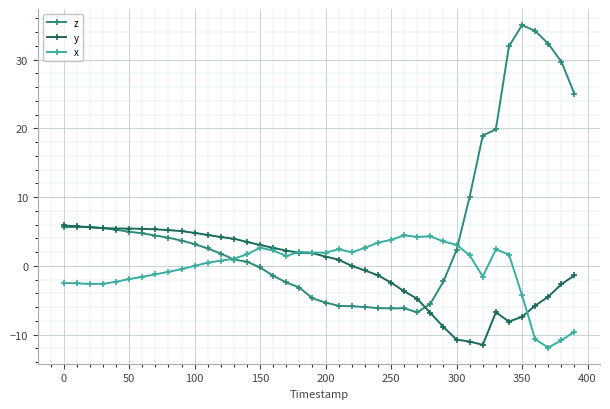

True or false: x has more than 2 interior local peaks.

True